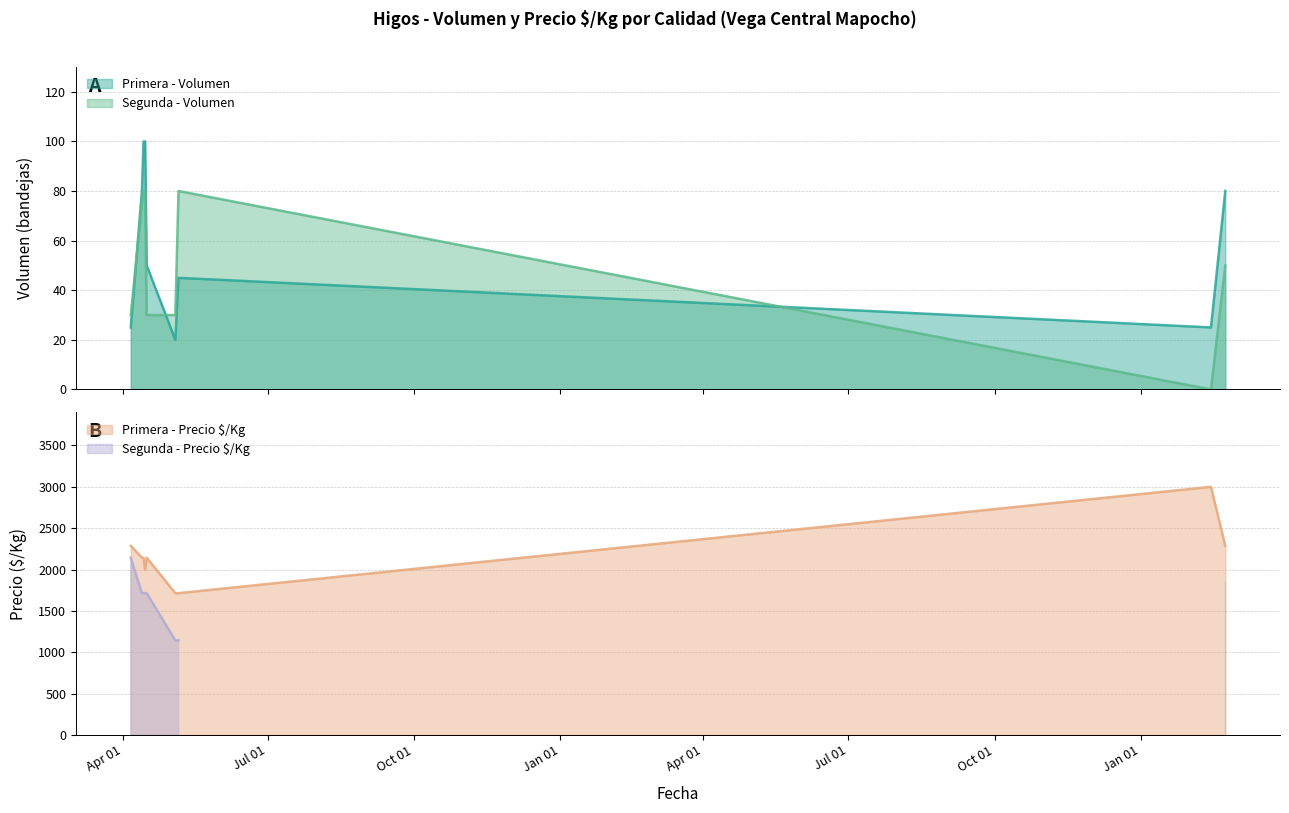

Which category has the highest value across all series?

2023-02-14